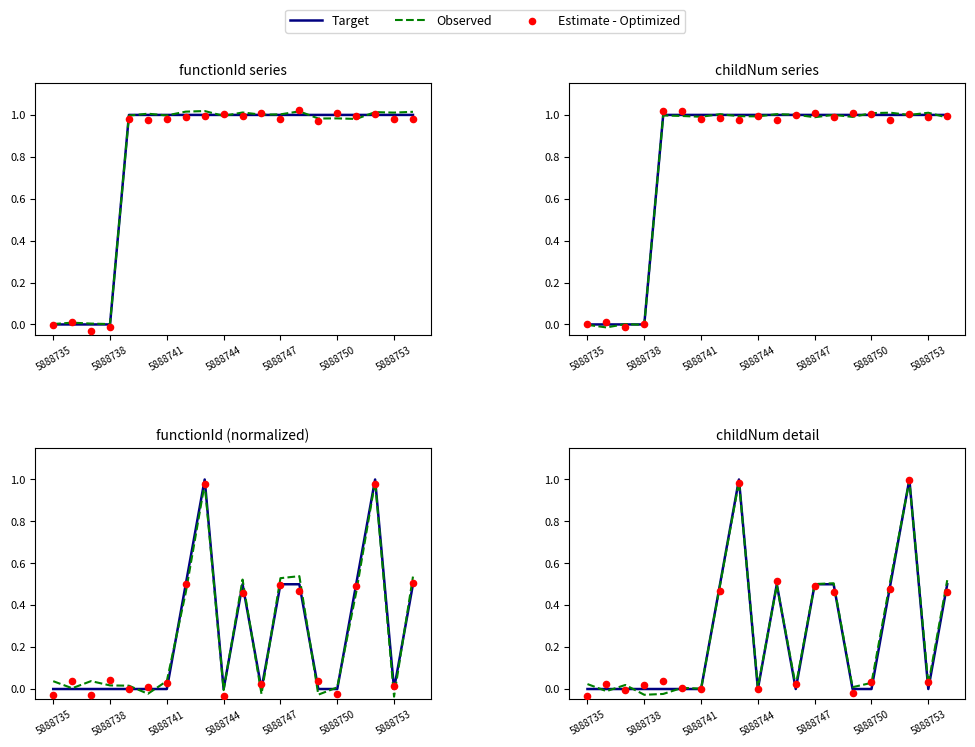

Which series has the largest total across all categories?

Observed